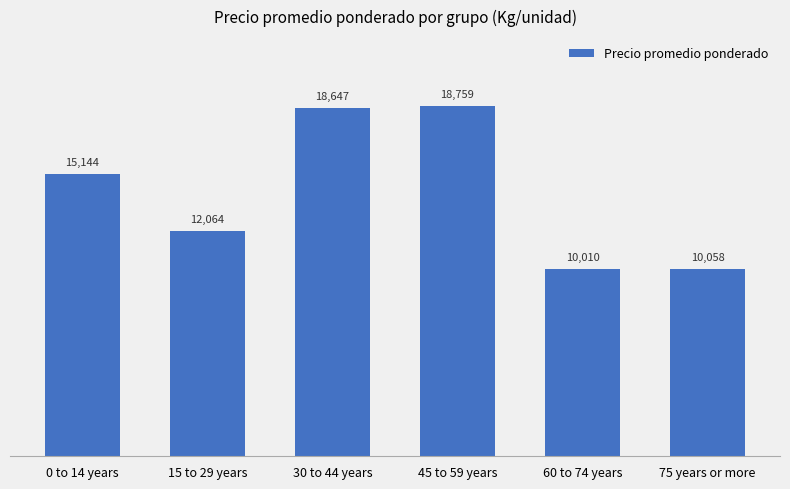

List the labels in order of value, smallest first.

60 to 74 years, 75 years or more, 15 to 29 years, 0 to 14 years, 30 to 44 years, 45 to 59 years